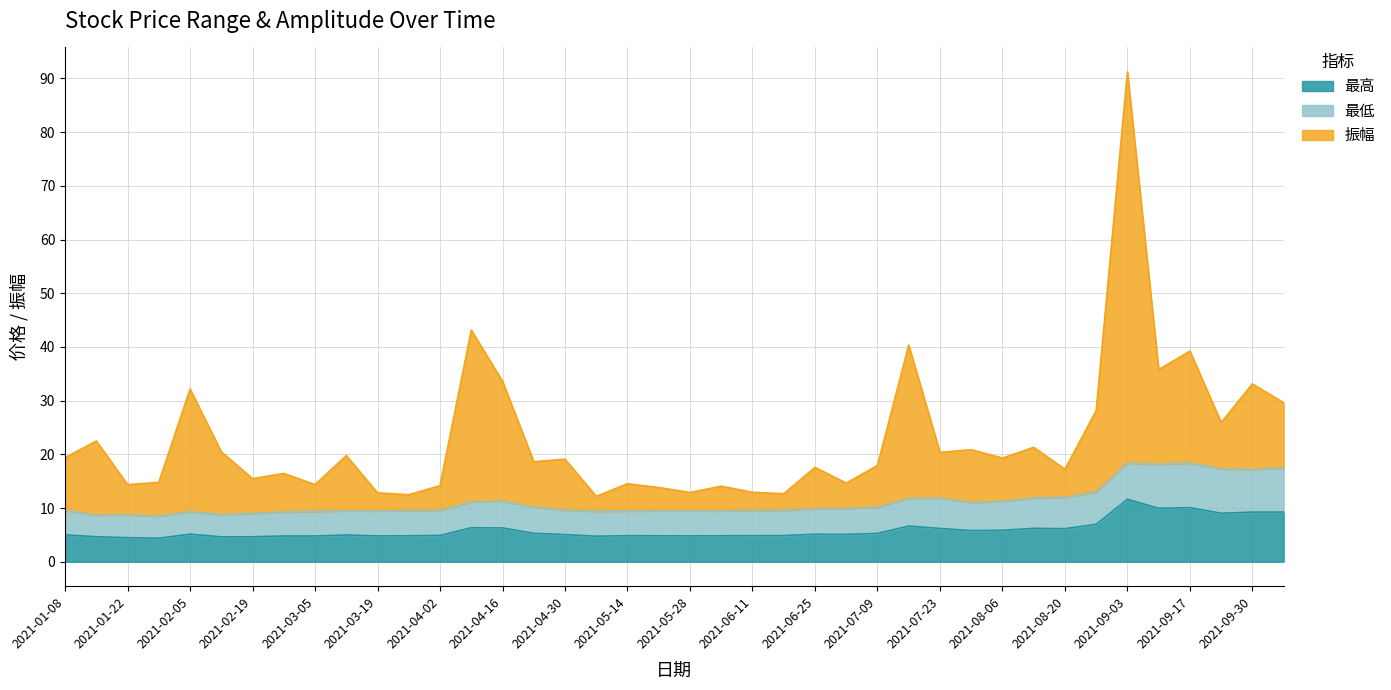

The value of 振幅 at 2021-06-18 is 12.7. True or false?

True